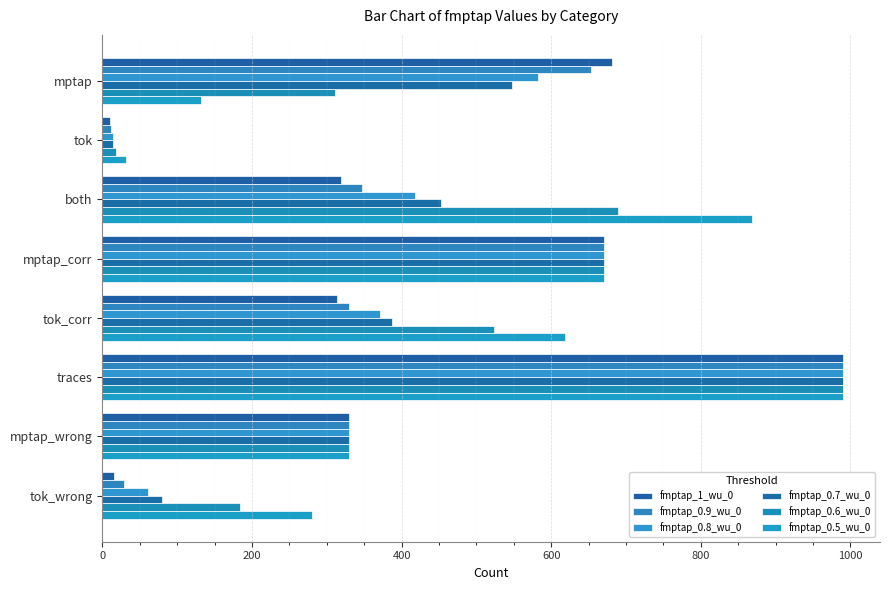

How many data points in fmptap_0.9_wu_0 are less than 347?

4